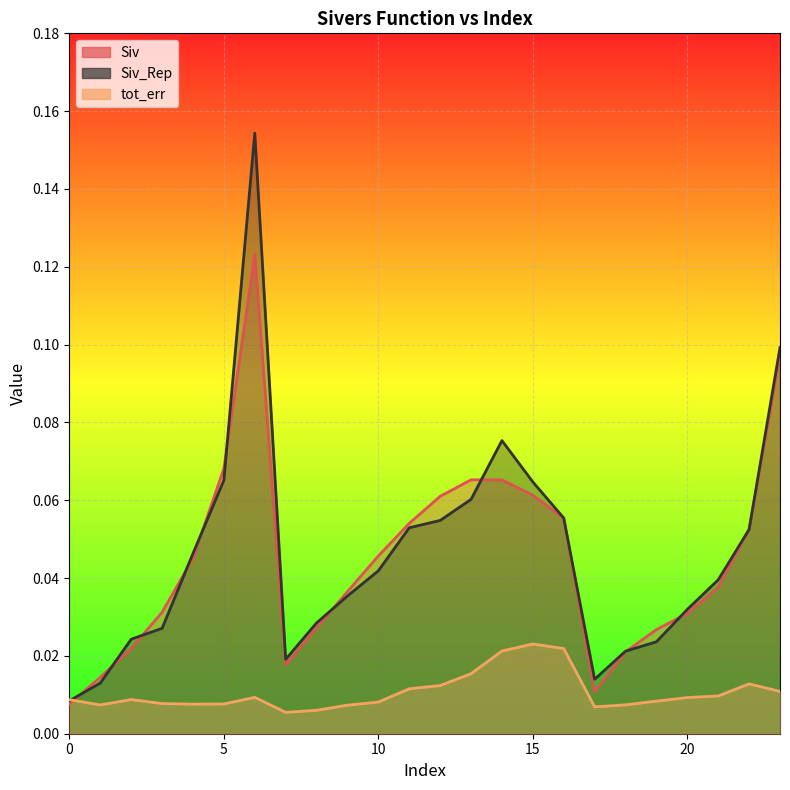

What are all the series names shown in the legend?

Siv, Siv_Rep, tot_err